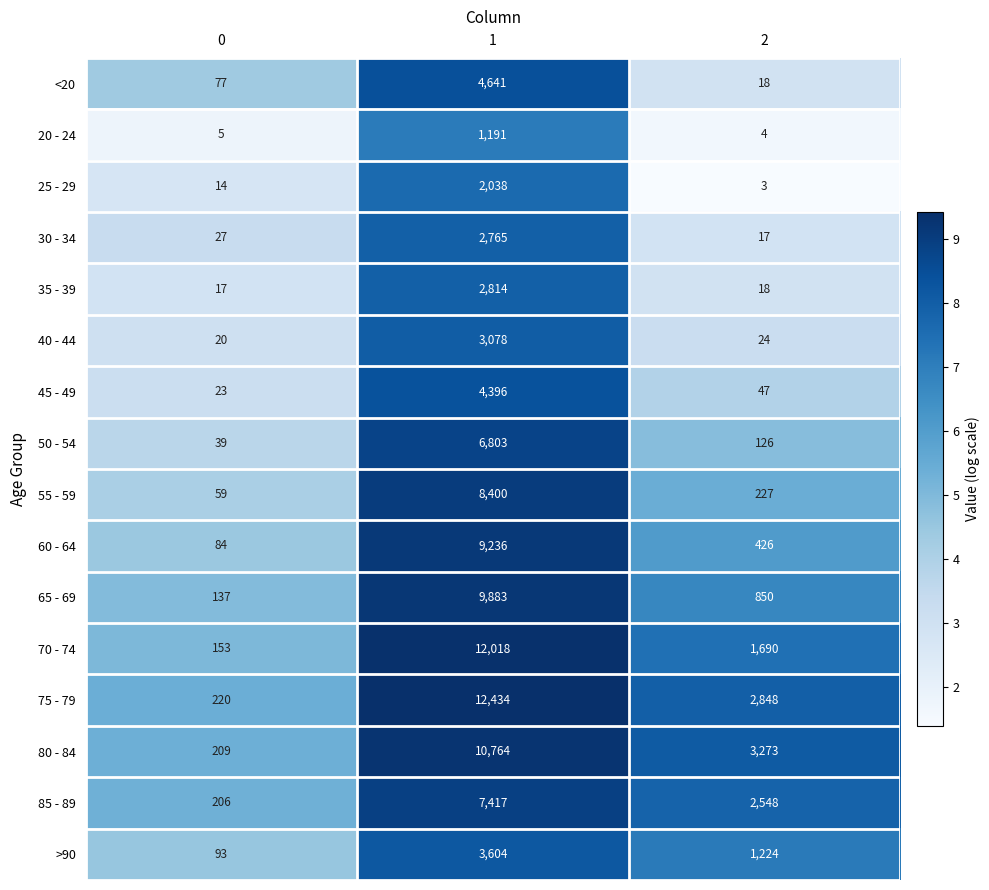

List the series in order of their peak value, highest first.

75 - 79, 70 - 74, 80 - 84, 65 - 69, 60 - 64, 55 - 59, 85 - 89, 50 - 54, <20, 45 - 49, >90, 40 - 44, 35 - 39, 30 - 34, 25 - 29, 20 - 24